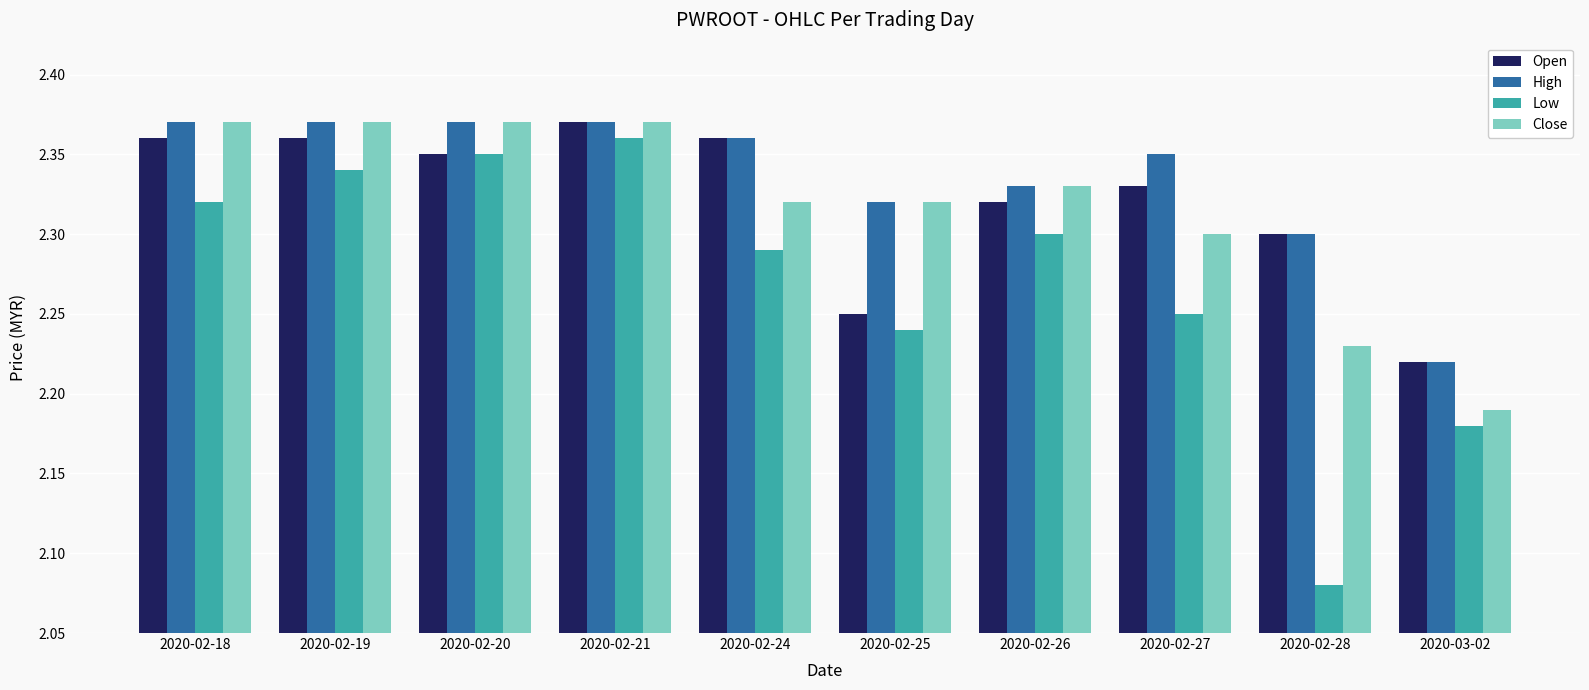

What is the sum of all Open values?

23.2